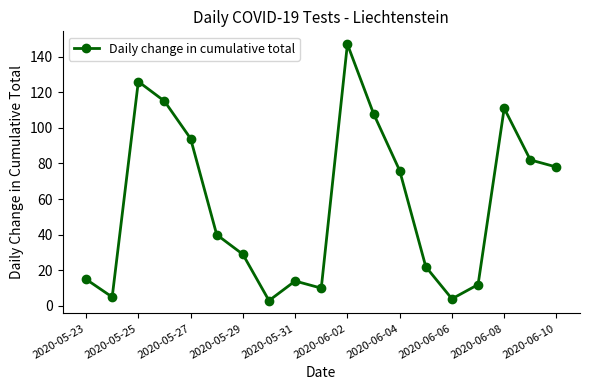

Does the chart display data point markers on the line(s)?

Yes